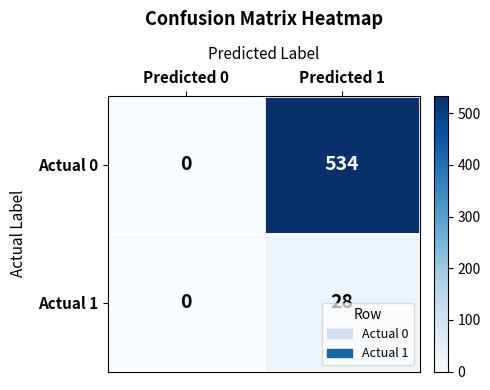

The Actual 0 series shows 534 at Predicted 1. True or false?

True